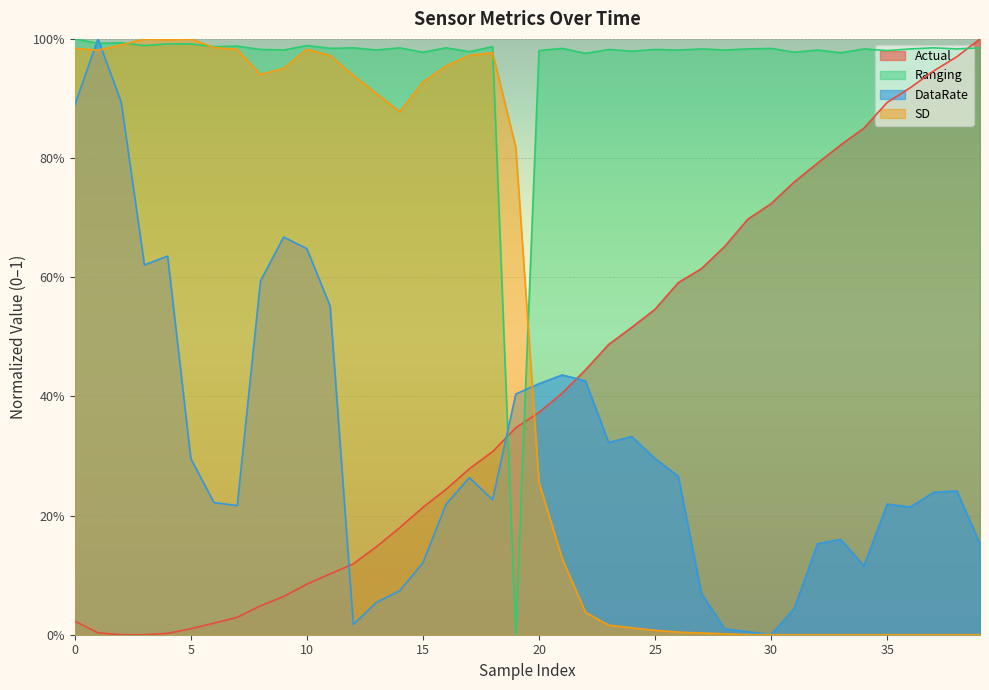

At how many categories does at least one series exceed 0?

40